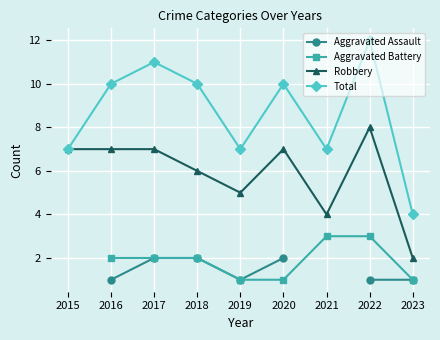

True or false: Total and Aggravated Battery cross at least once.

False